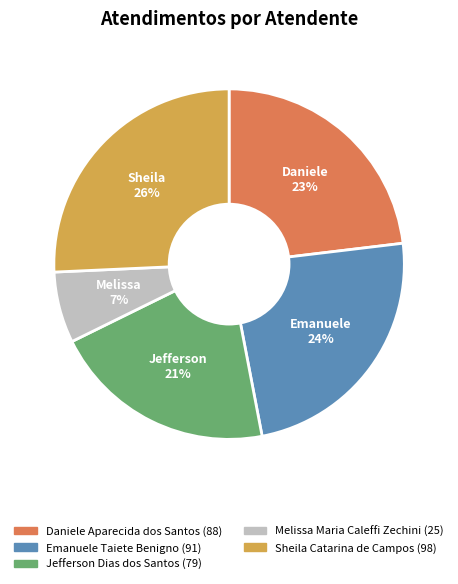

Do Daniele Aparecida dos Santos and Emanuele Taiete Benigno together represent more than half of the pie?

No